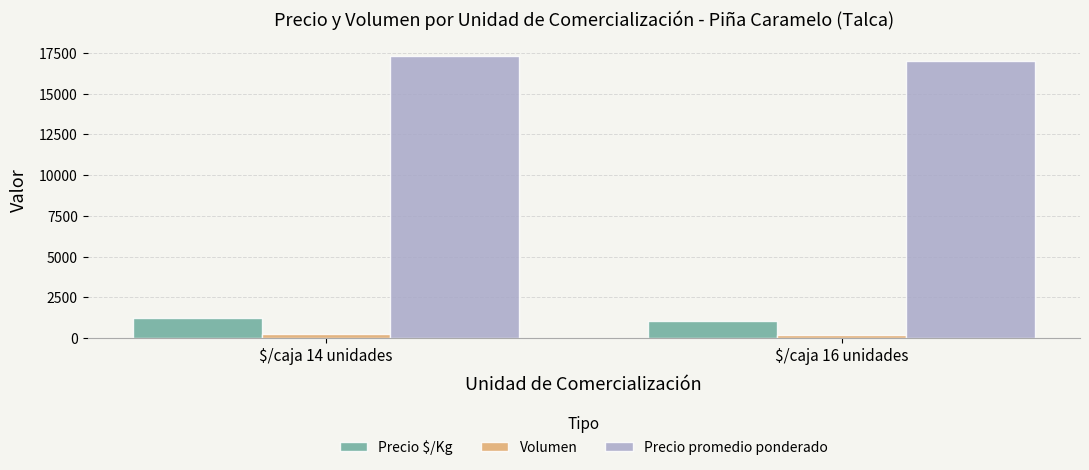

What is the sum of all Precio promedio ponderado values?

34321